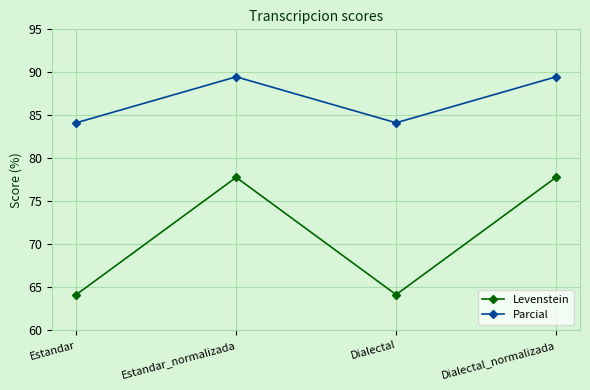

What is the minimum value shown in the chart?

64.1